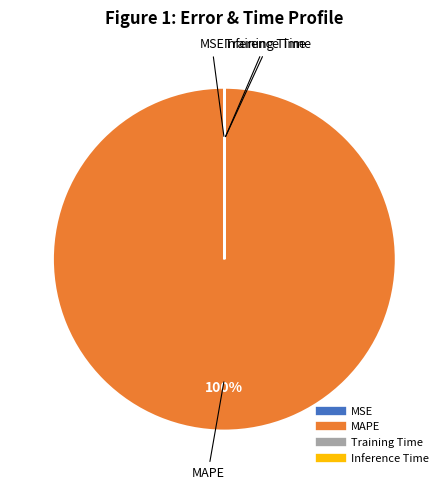

Does MAPE represent more than half of the total?

Yes